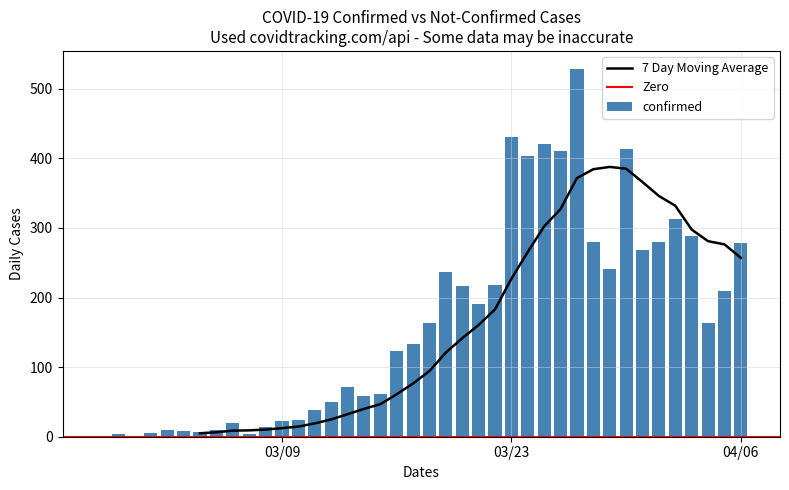

List the labels in order of value, largest first.

2020-03-27, 2020-03-23, 2020-03-25, 2020-03-30, 2020-03-26, 2020-03-24, 2020-04-02, 2020-04-03, 2020-03-28, 2020-04-01, 2020-04-06, 2020-03-31, 2020-03-29, 2020-03-19, 2020-03-22, 2020-03-20, 2020-04-05, 2020-03-21, 2020-03-18, 2020-04-04, 2020-03-17, 2020-03-16, 2020-03-13, 2020-03-15, 2020-03-14, 2020-03-12, 2020-03-11, 2020-03-10, 2020-03-09, 2020-03-06, 2020-03-08, 2020-03-05, 2020-03-02, 2020-03-03, 2020-03-04, 2020-03-01, 2020-02-28, 2020-03-07, 2020-02-29, 2020-02-27